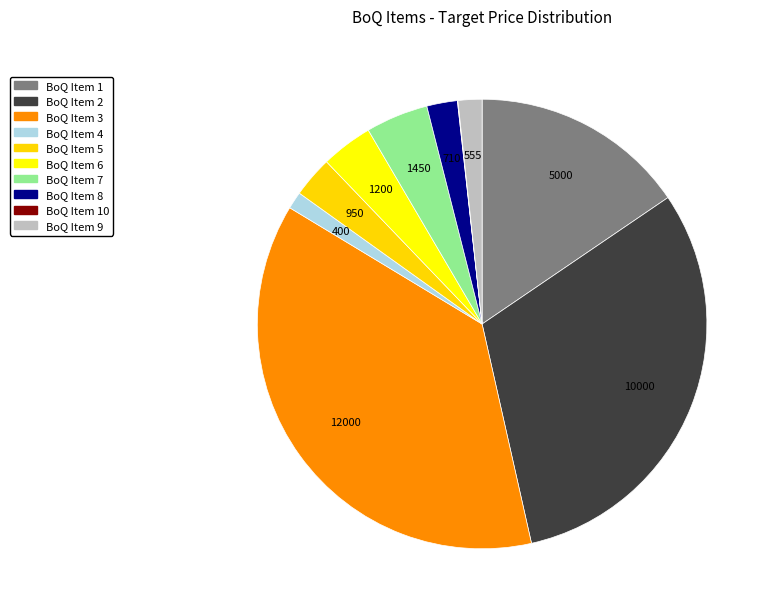

Is BoQ Item 3 the majority of the pie?

No